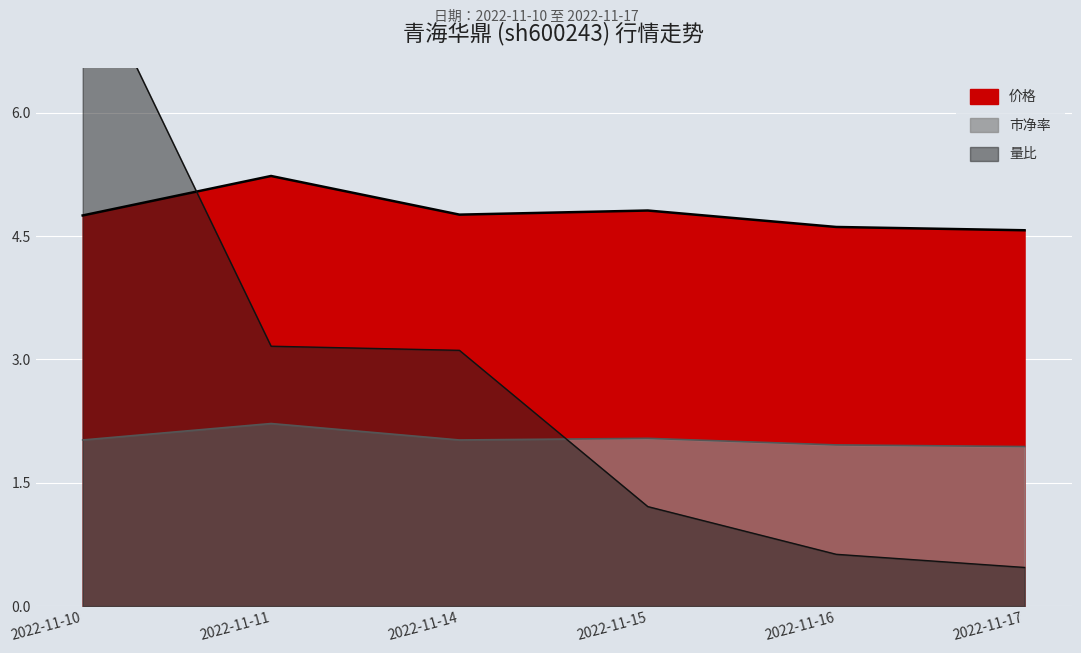

What is the value of the 量比 point at the 1st from the left?

7.9